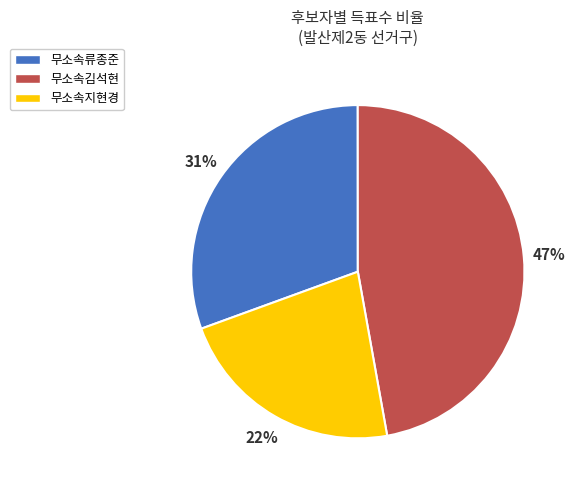

What is the largest slice in the pie chart?

무소속김석현